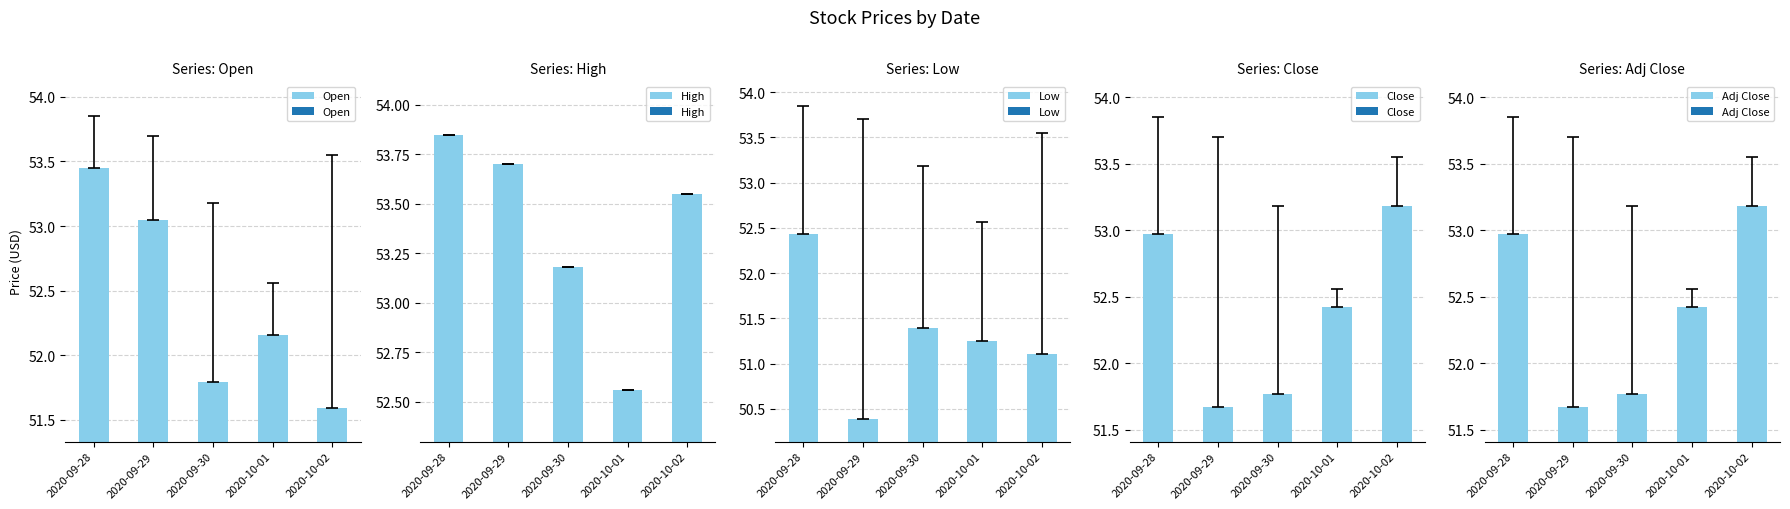

Which series has the widest spread of values?

Low